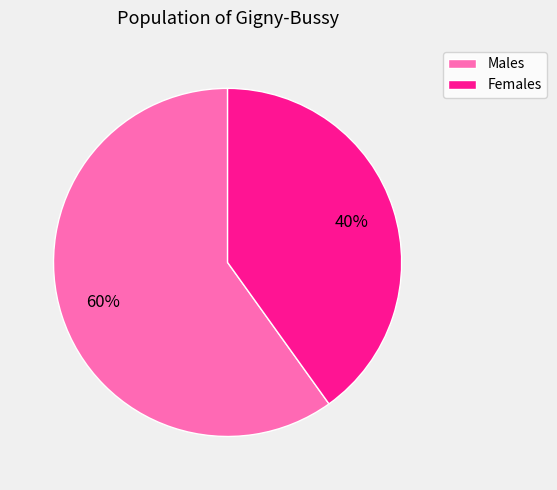

To the nearest percent, what is the difference between the largest and smallest slice percentages?

20%